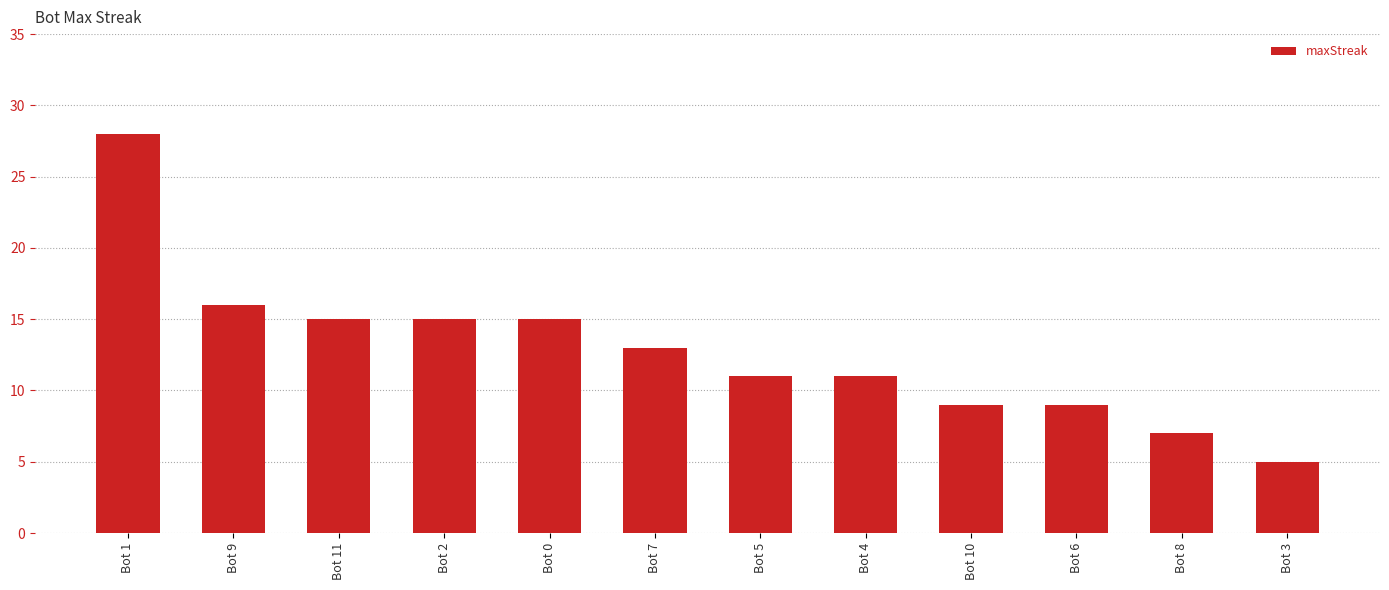

Which category has the lowest value across all series?

Bot 3